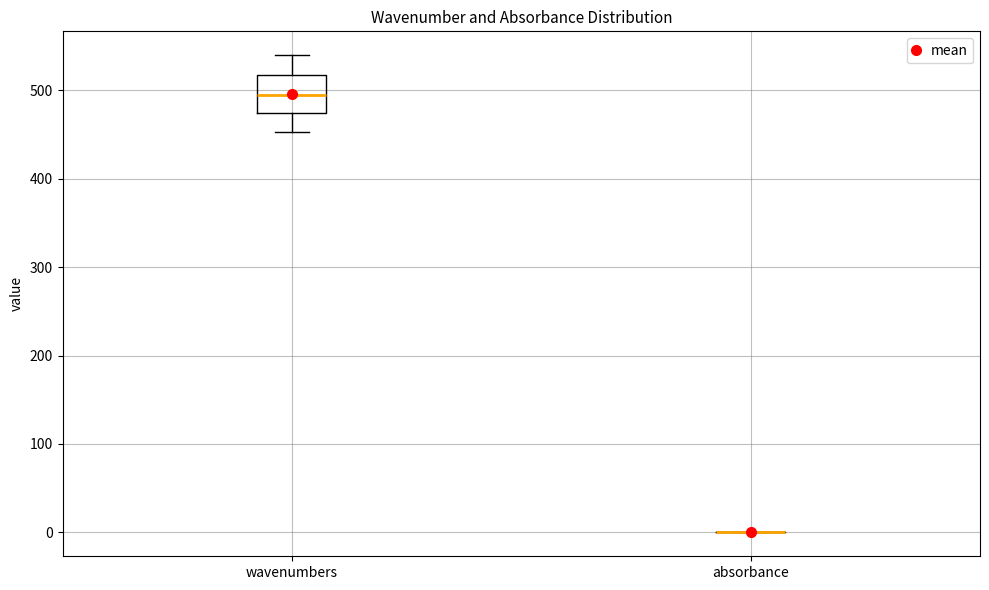

Reading left to right, read every box against the y-axis: the position of its median line, the range the box covers, and the ends of its whiskers. The values are not printed on the chart, so give them approximately, as read against the axis.

wavenumbers: median 490, box 470 to 520, whiskers 450 to 540
absorbance: box collapsed to a line at 0, whiskers 0 to 0